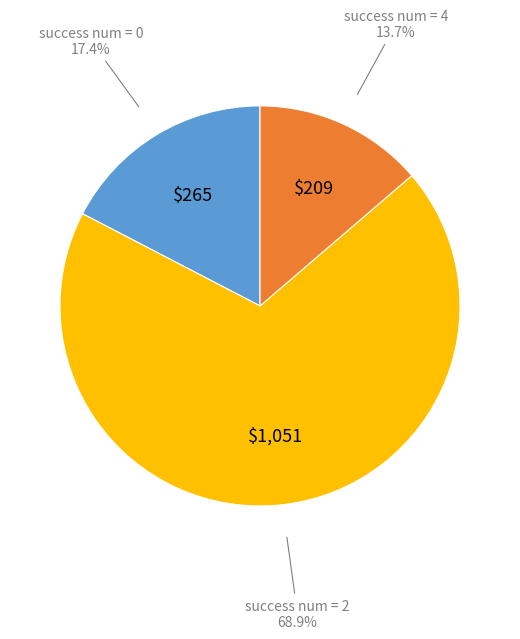

Does any single category account for the majority?

Yes